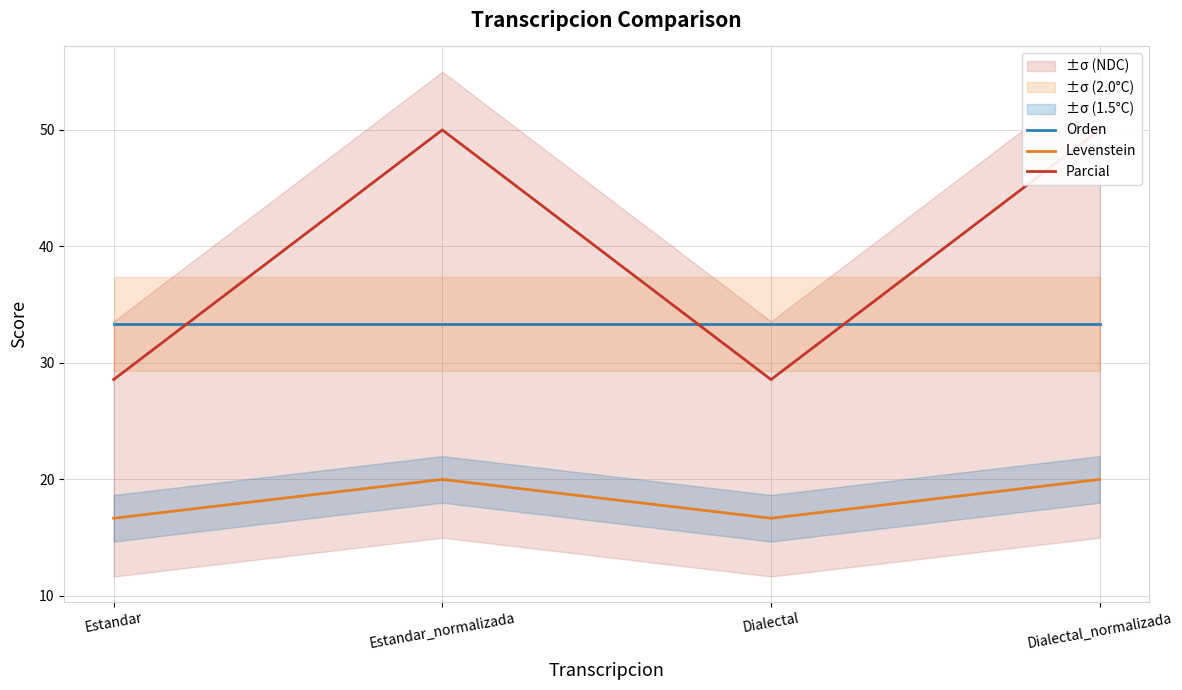

What are all the series names shown in the legend?

Orden, Levenstein, Parcial